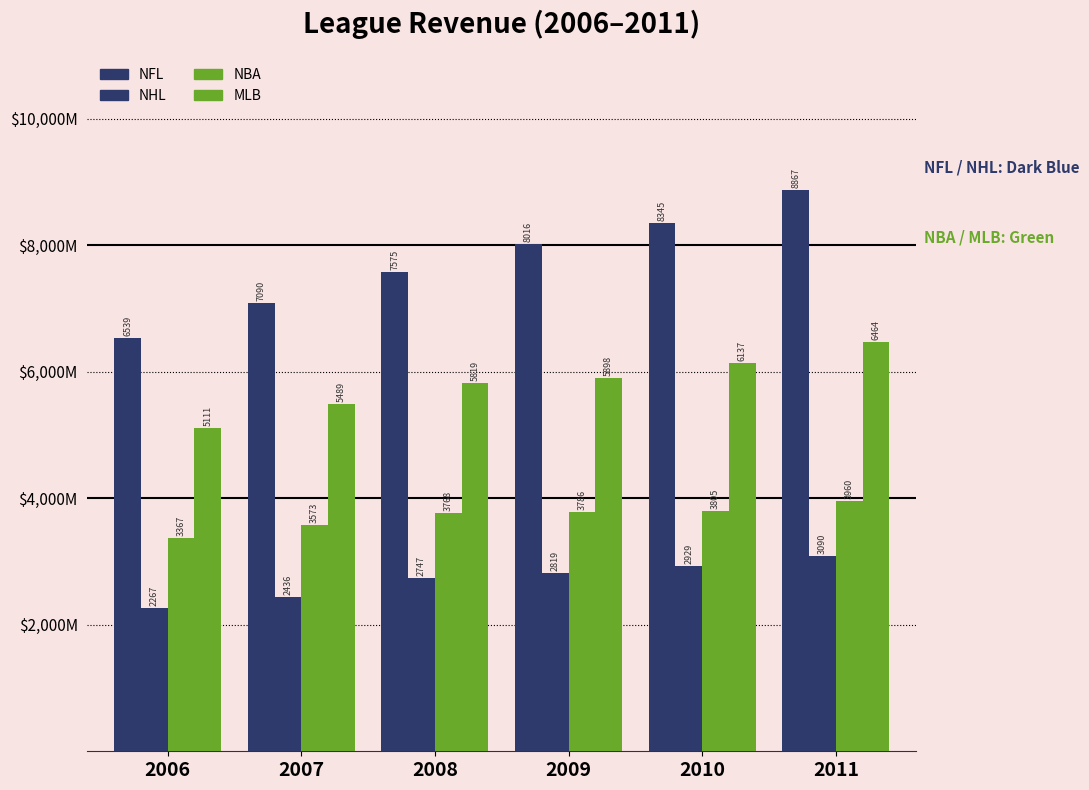

Does the chart contain any negative values?

No